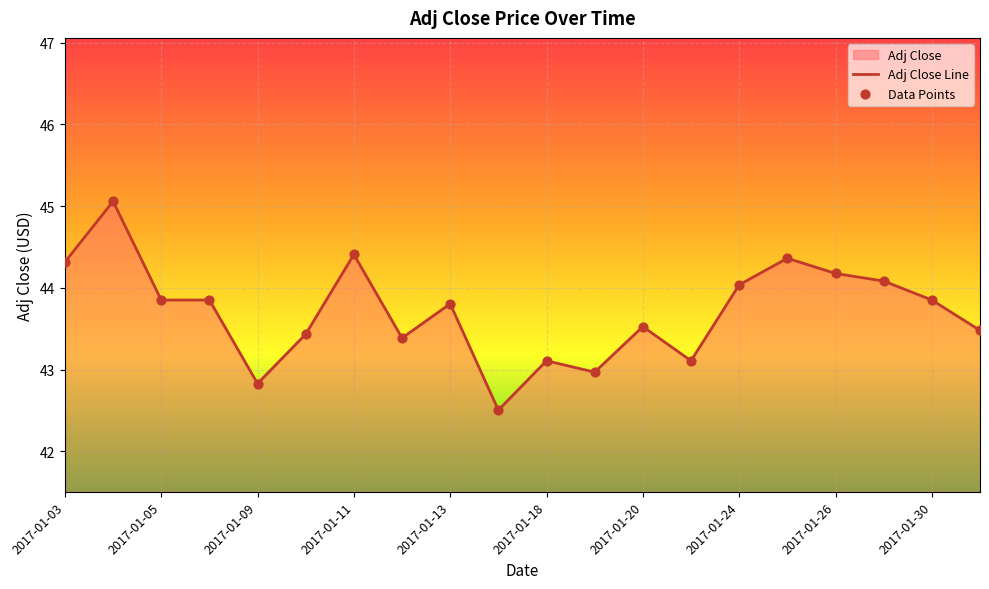

Which has a higher value, 2017-01-03 or 2017-01-12?

2017-01-03